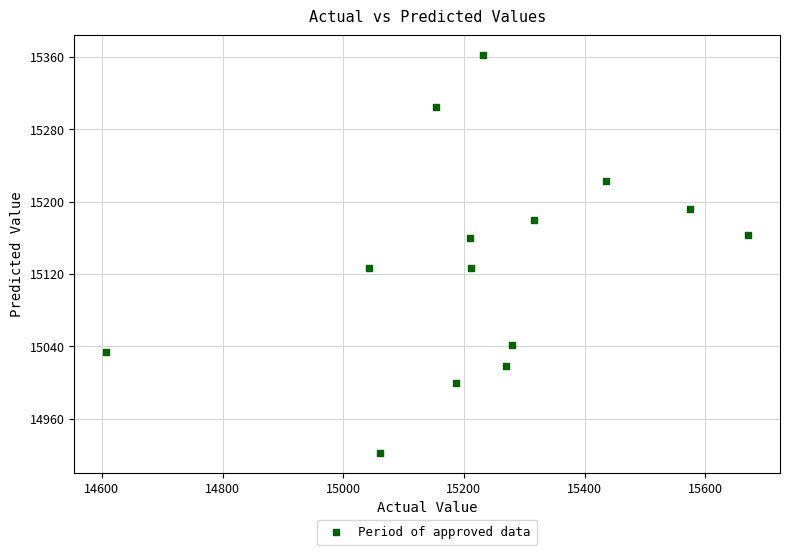

What is the range of X values (max minus min)?

1063.4